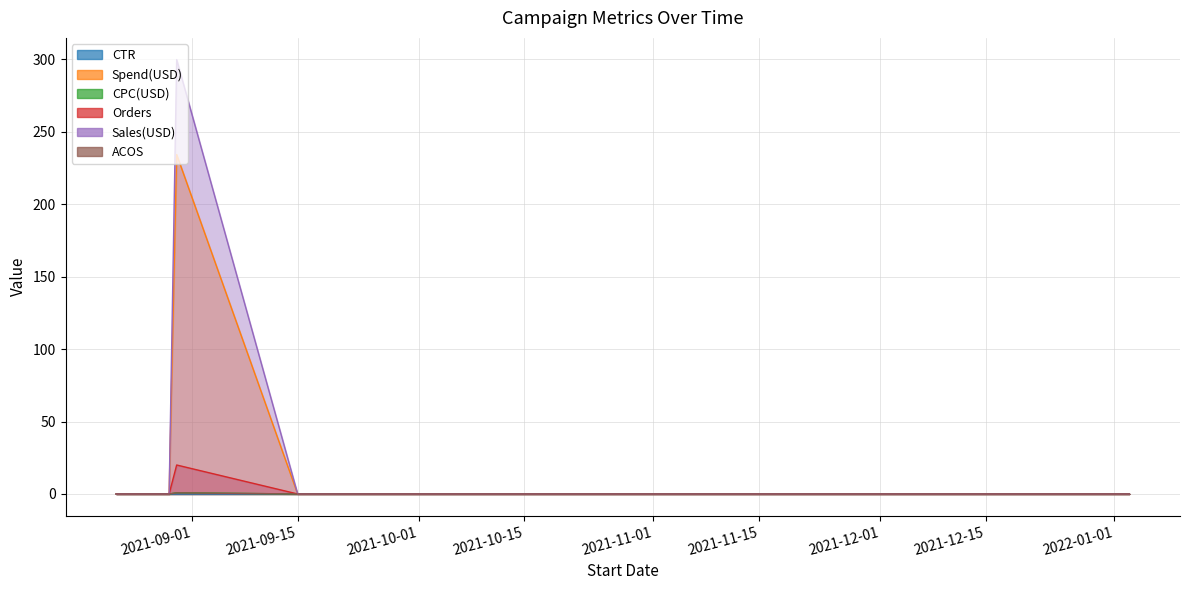

Which series has the largest range (max minus min)?

Orders